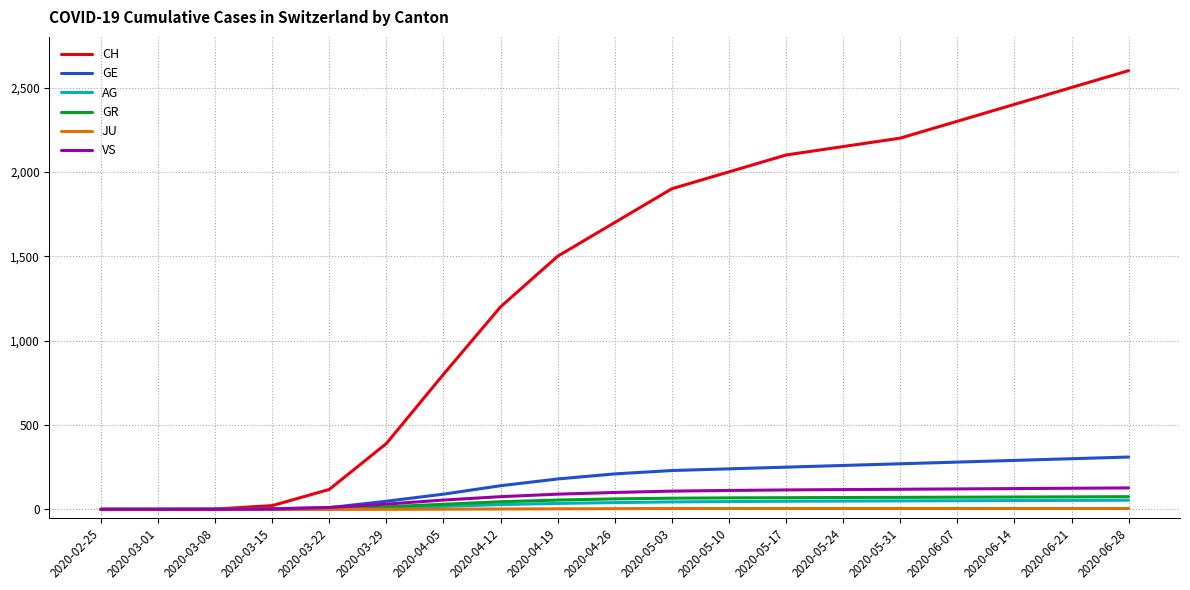

Which series has the largest total across all categories?

CH